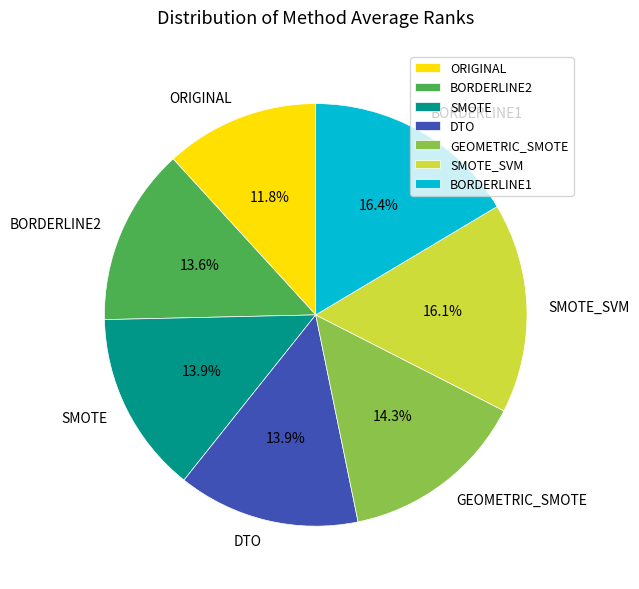

Does BORDERLINE2 represent more than half of the total?

No